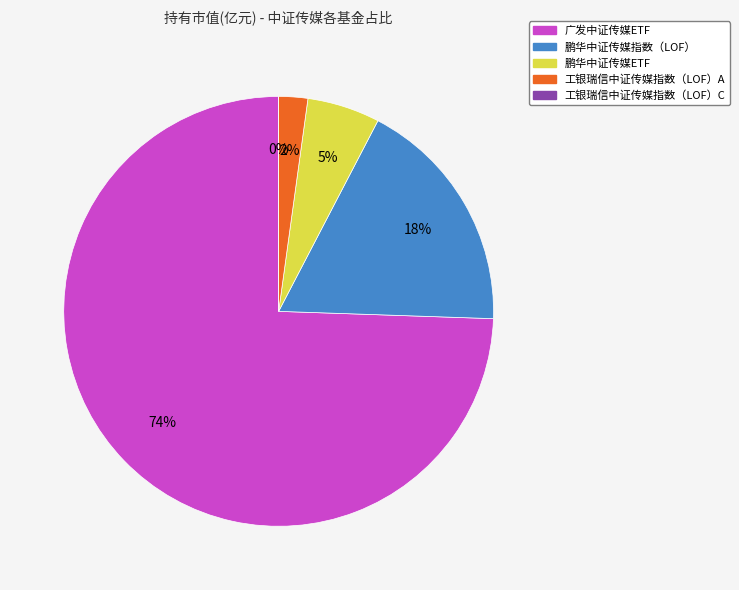

How many segments does this pie chart have?

5